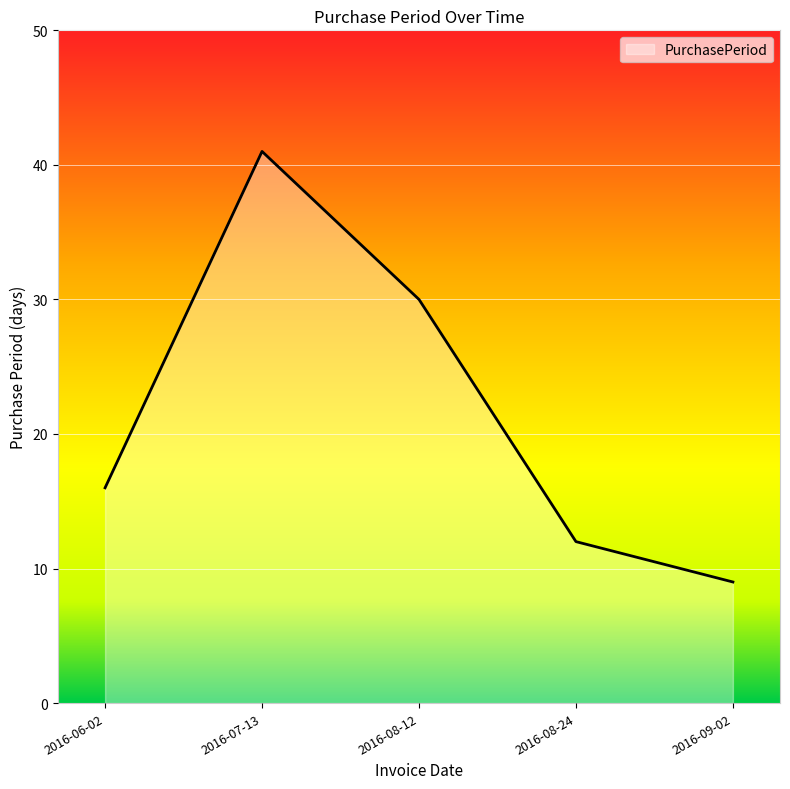

Reading left to right, list all the values displayed in this chart.

16	41	30	12	9